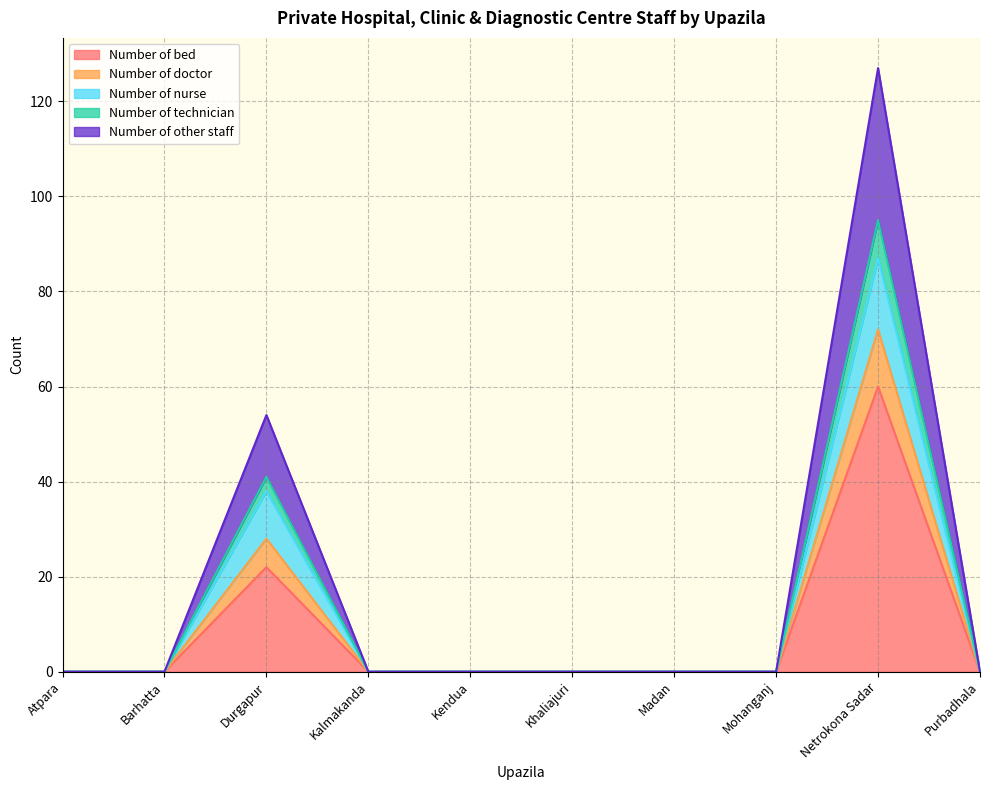

Where is Number of doctor nearest to the value 43?

Durgapur